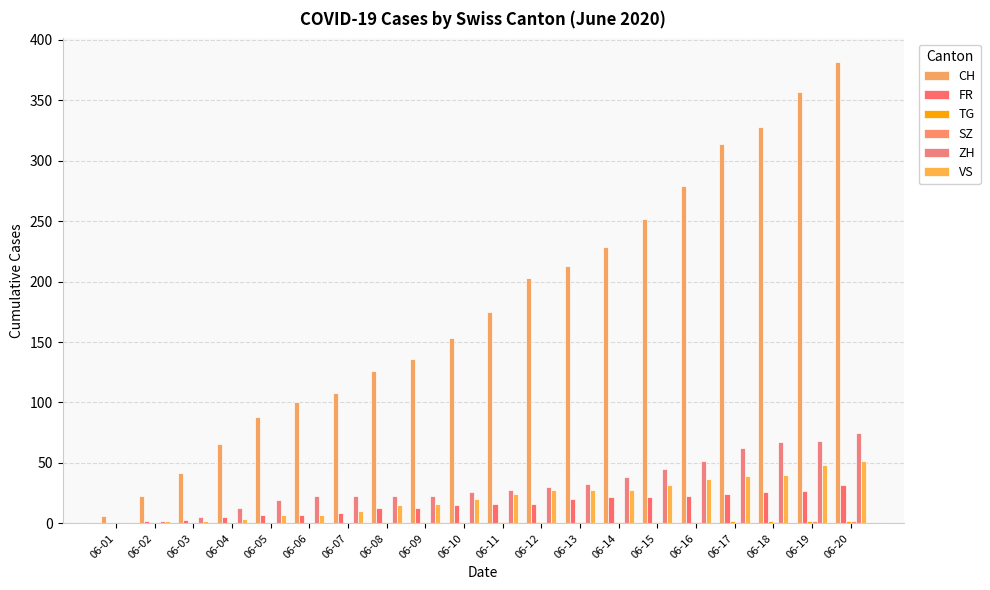

At which label does FR first exceed 16?

06-13